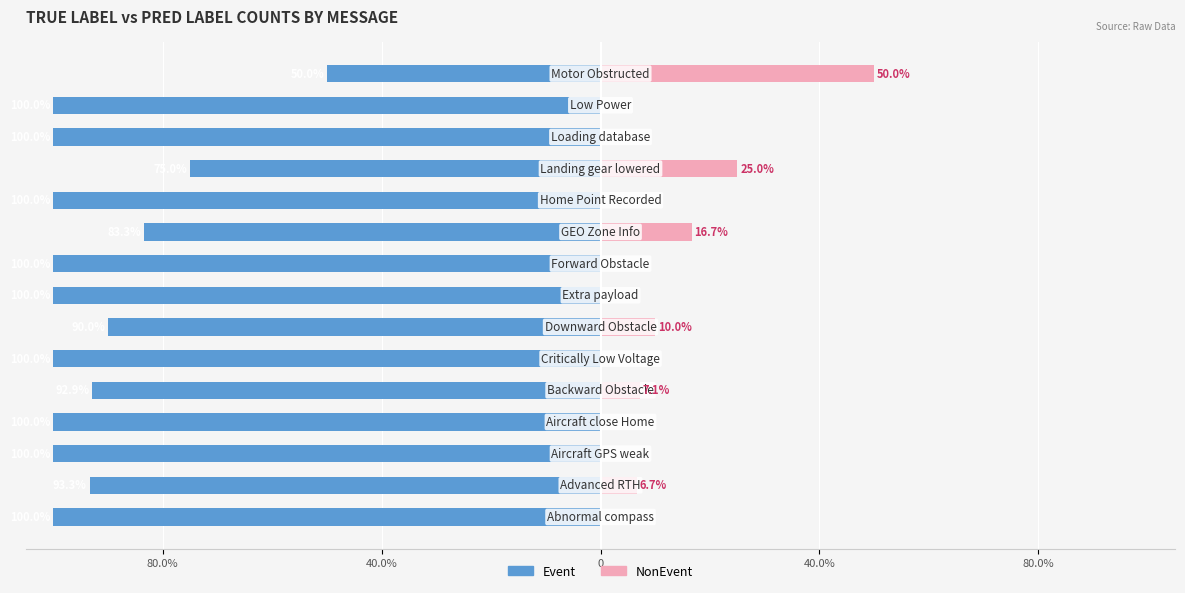

Which series has the largest range (max minus min)?

Event